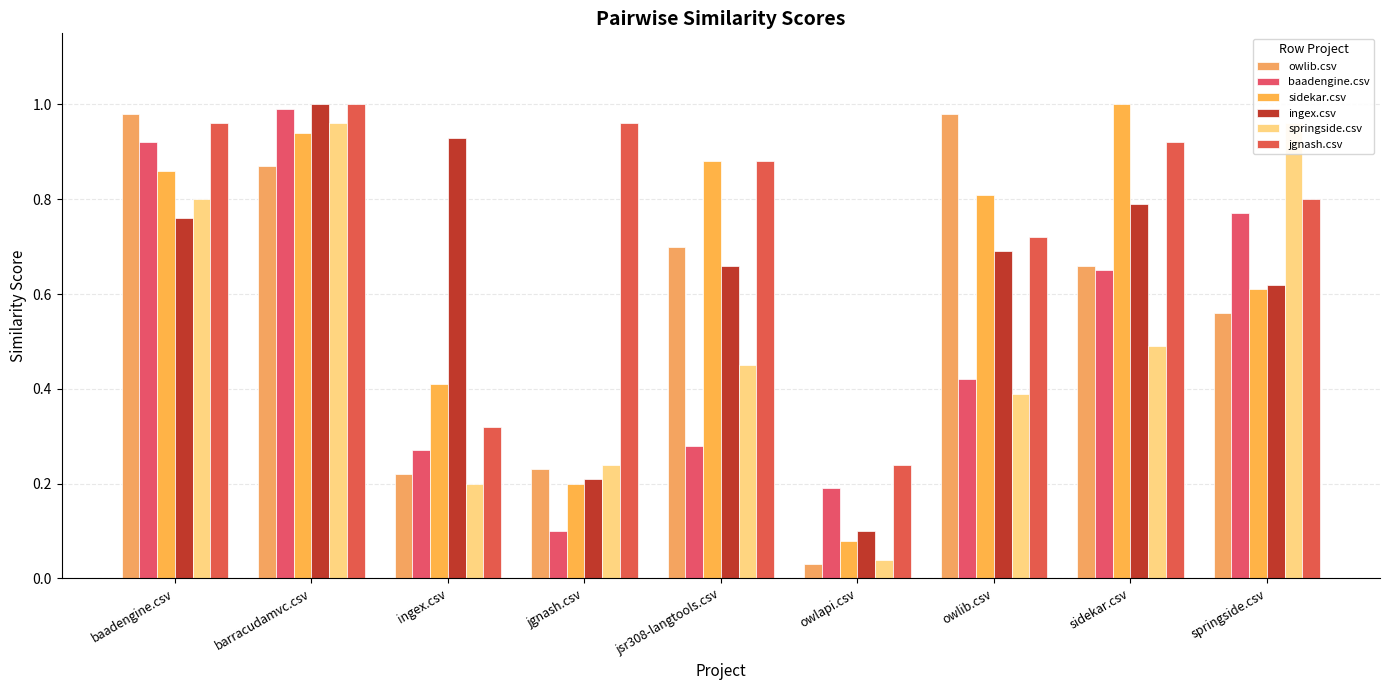

What is the difference between the maximum and minimum values in the owlib.csv series?

0.9